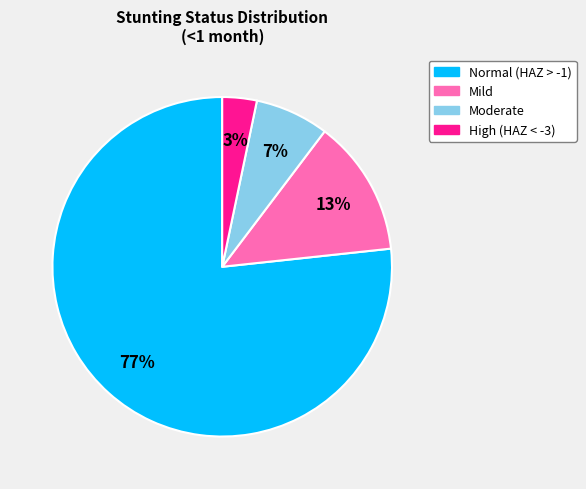

The Moderate slice represents 1% of the pie. True or false?

False